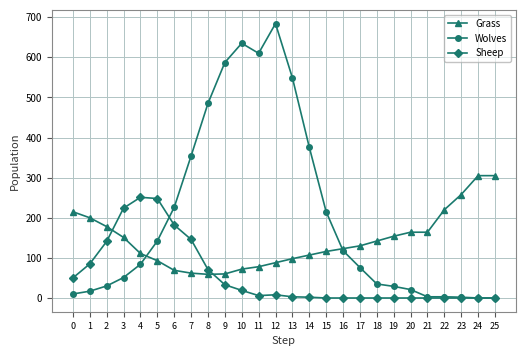

The Grass series shows 107 at 14. True or false?

True